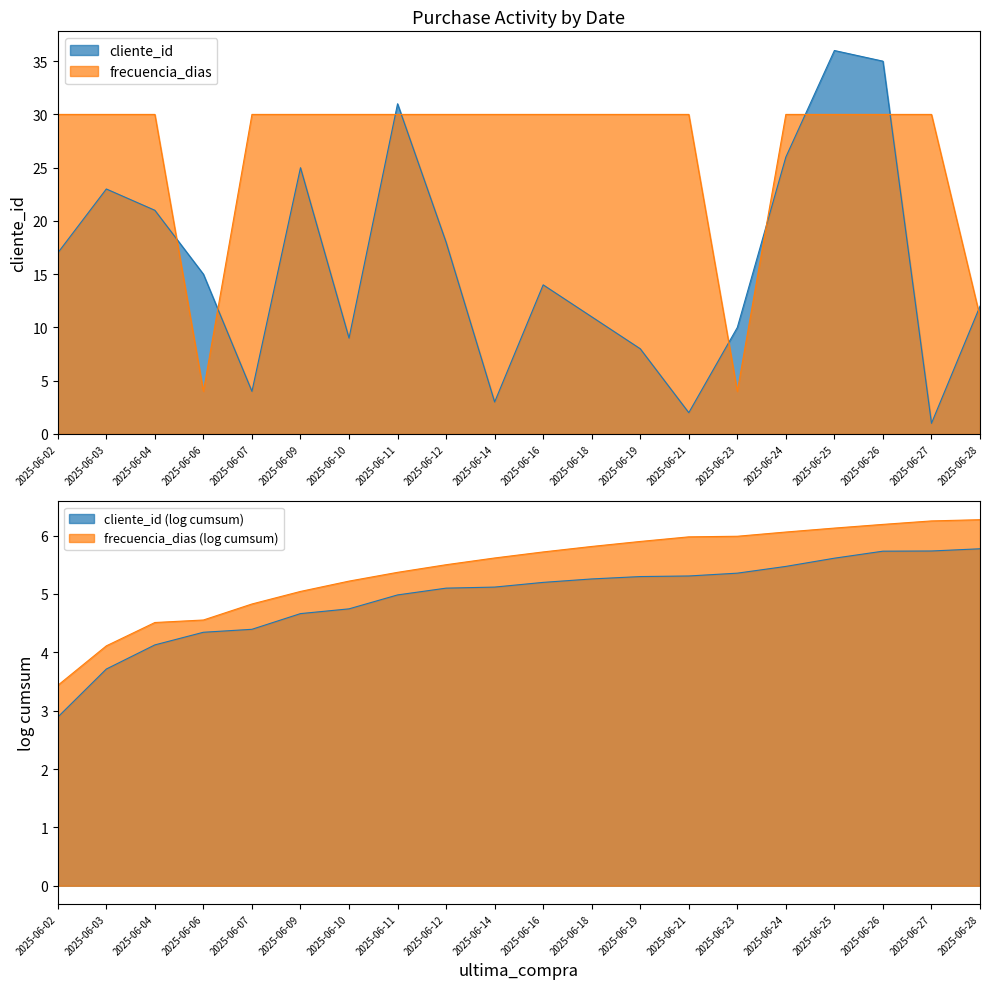

How many distinct data groups are displayed?

2